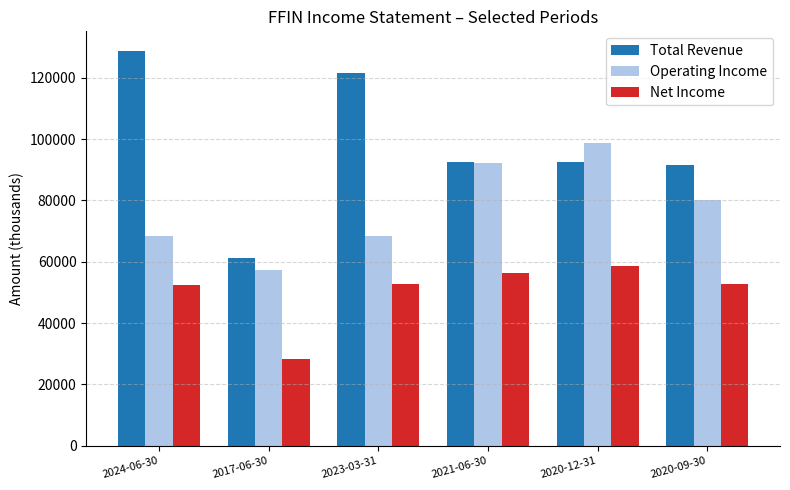

What are all the series names shown in the legend?

Total Revenue, Operating Income, Net Income